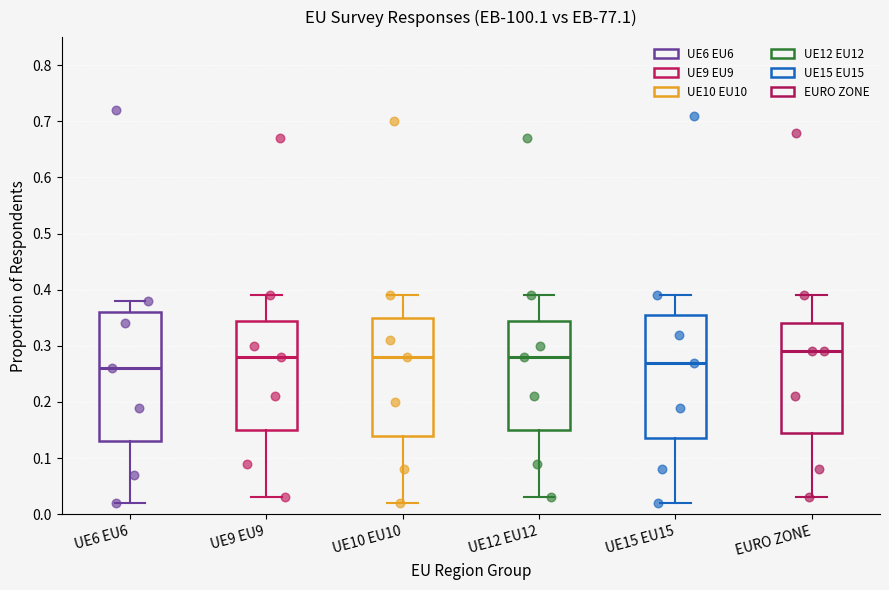

Reading left to right, read every box against the y-axis: the position of its median line, the range the box covers, and the ends of its whiskers. The values are not printed on the chart, so give them approximately, as read against the axis.

UE6 EU6: median 0.26, box 0.13 to 0.36, whiskers 0.02 to 0.38
UE9 EU9: median 0.28, box 0.15 to 0.35, whiskers 0.03 to 0.39
UE10 EU10: median 0.28, box 0.14 to 0.35, whiskers 0.02 to 0.39
UE12 EU12: median 0.28, box 0.15 to 0.35, whiskers 0.03 to 0.39
UE15 EU15: median 0.27, box 0.14 to 0.36, whiskers 0.02 to 0.39
EURO ZONE: median 0.29, box 0.15 to 0.34, whiskers 0.03 to 0.39